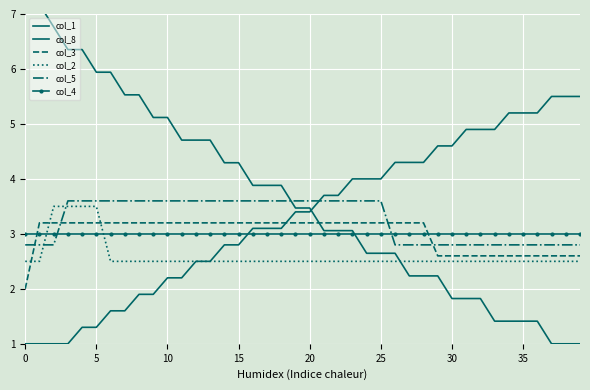

What is the minimum value shown in the chart?

1.0